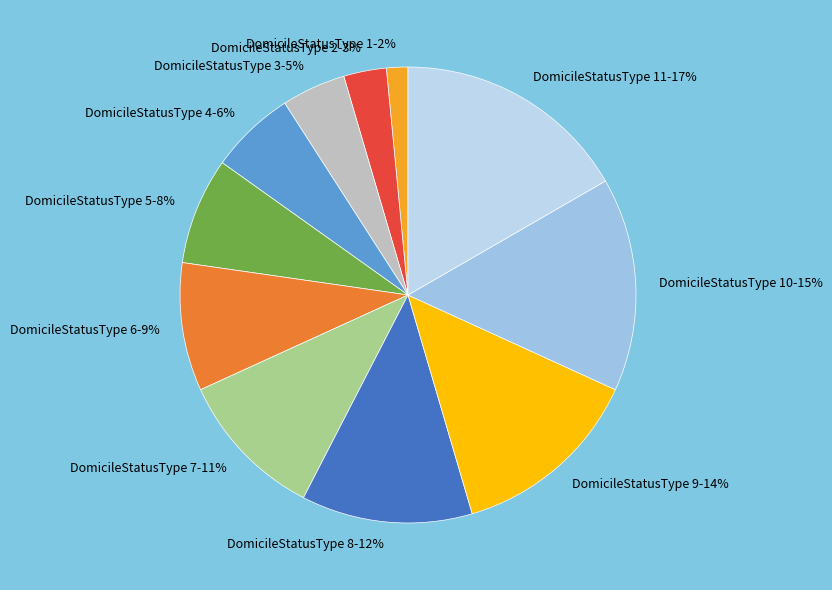

How many segments does this pie chart have?

11